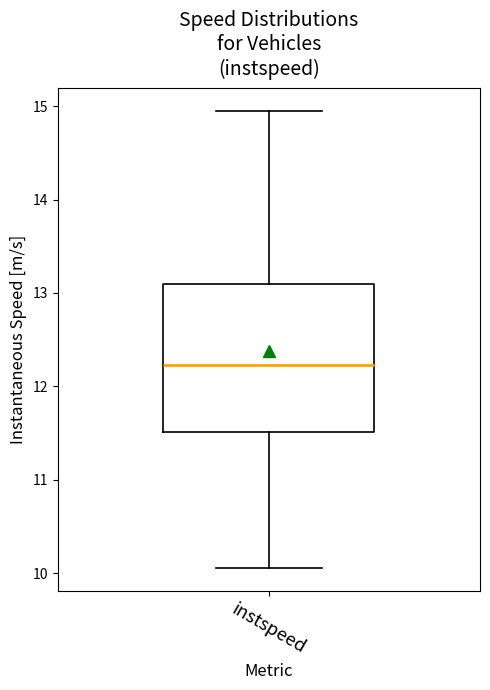

Where does the upper whisker of the box for instspeed end on the y-axis? The values are not printed on the chart, so give them approximately, as read against the axis.

14.9